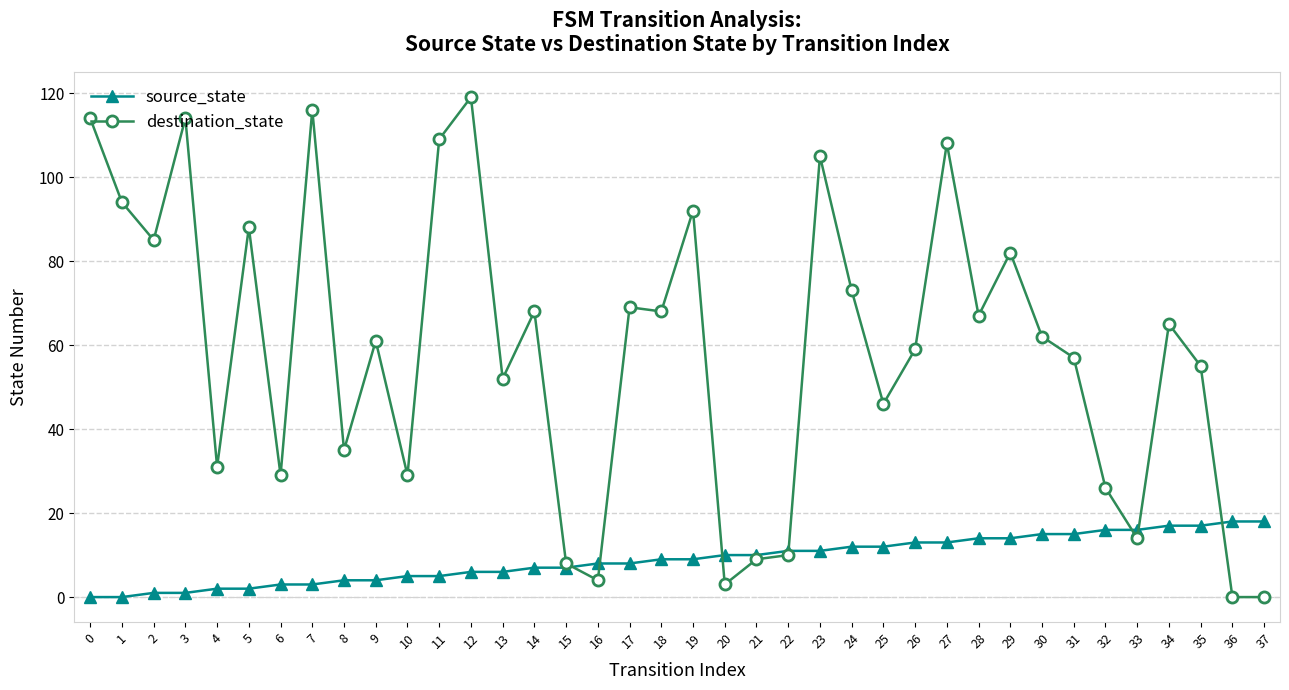

Which series has the largest total across all categories?

destination_state